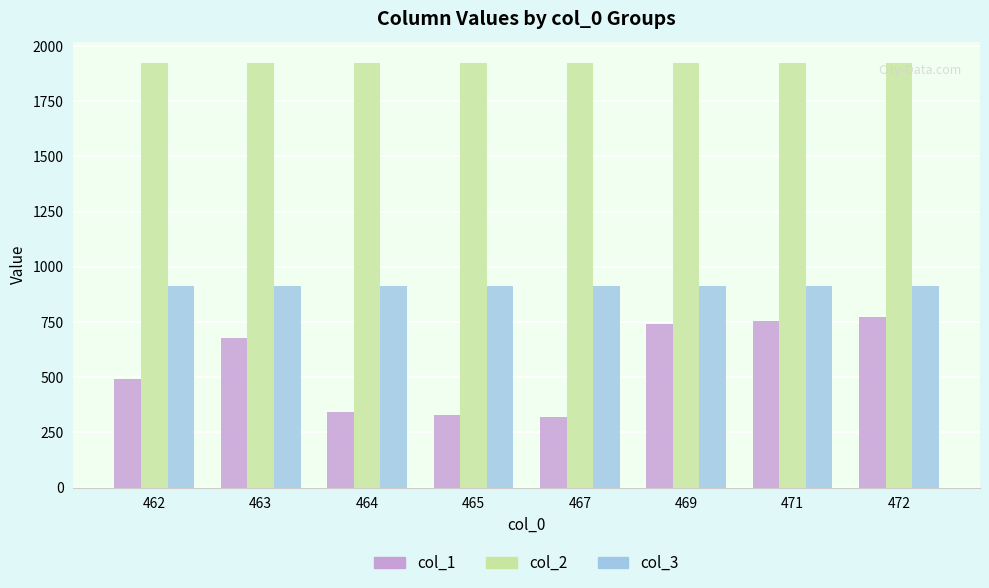

What is the difference between the maximum and second lowest values in the col_1 series?

444